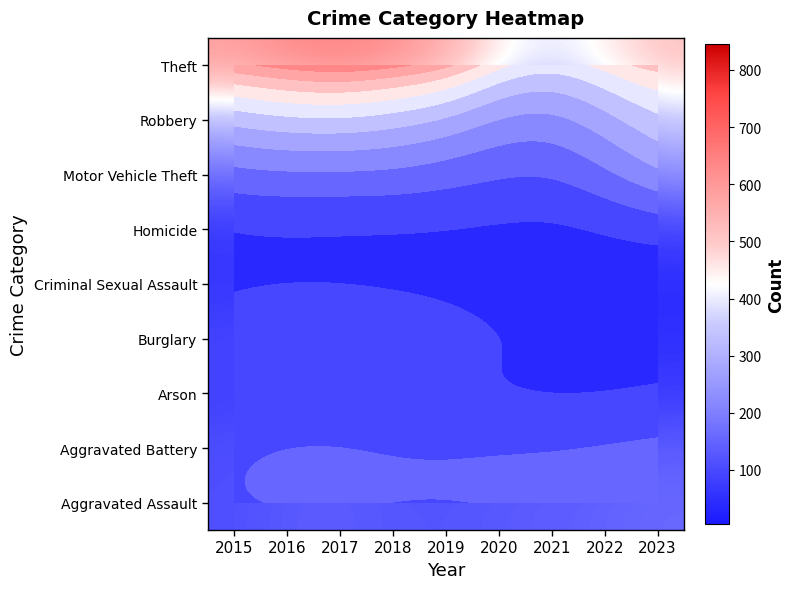

At how many categories does at least one series exceed 216?

9